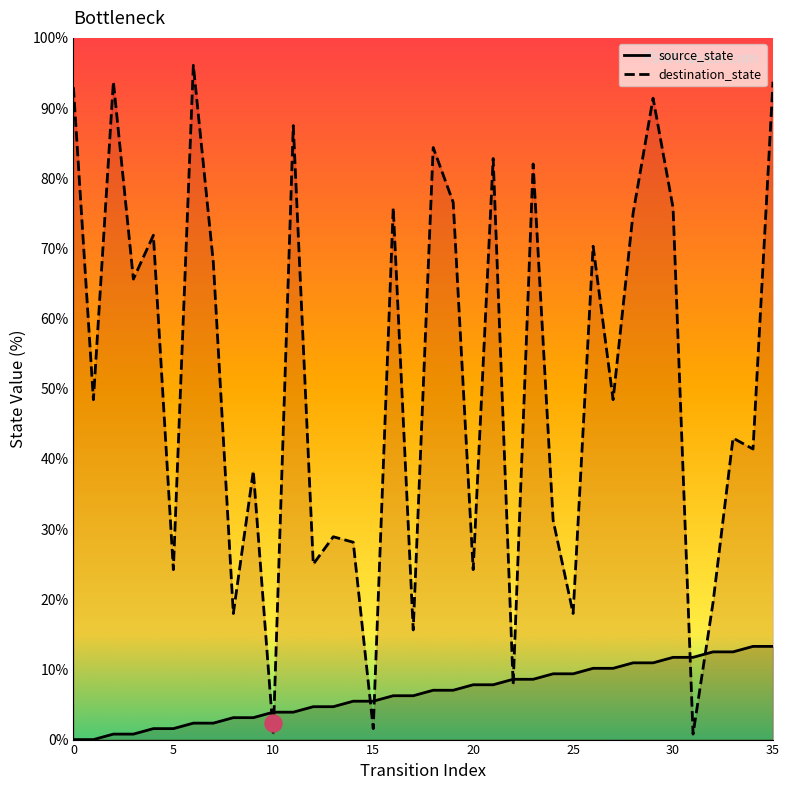

Which series has the largest total across all categories?

destination_state